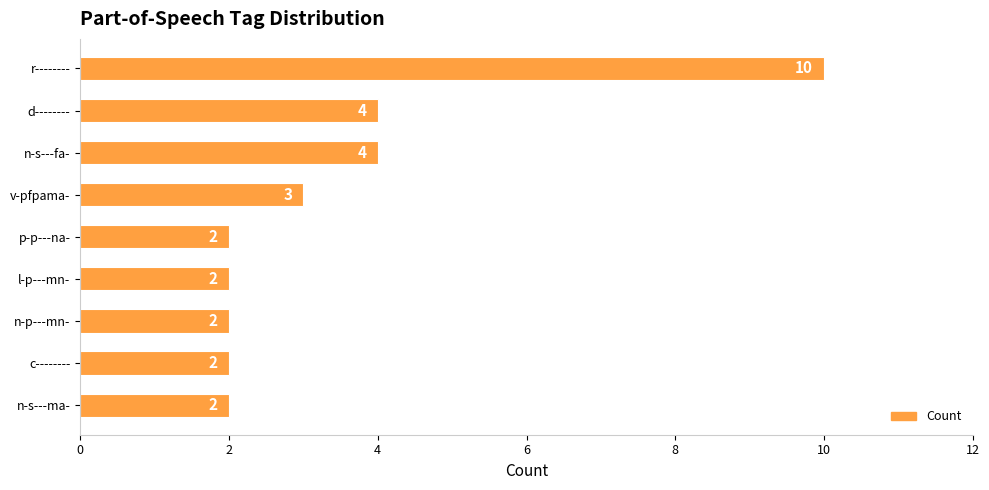

What is the label of the 8th bar from the bottom?

d--------